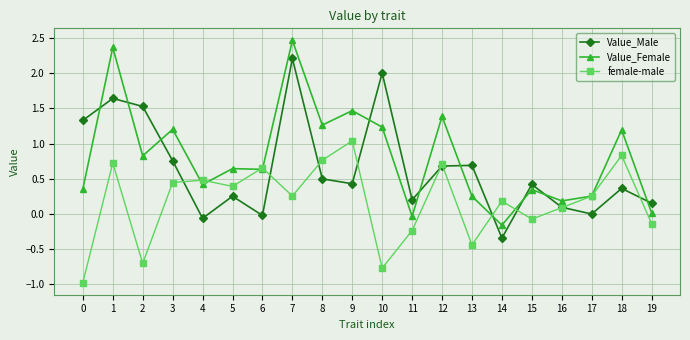

Rank the series by their maximum value, from lowest to highest.

female-male, Value_Male, Value_Female